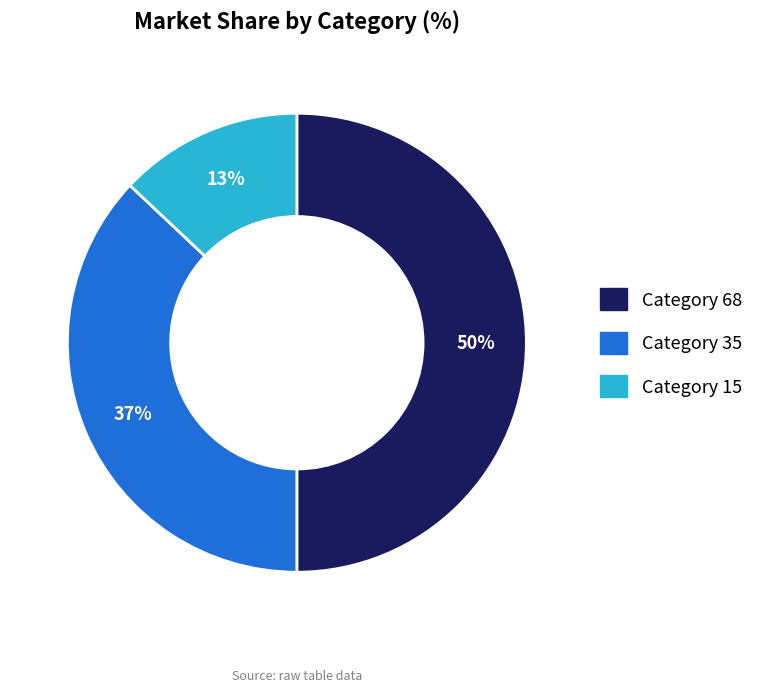

Combined, do Category 35 and Category 68 account for over 50%?

Yes